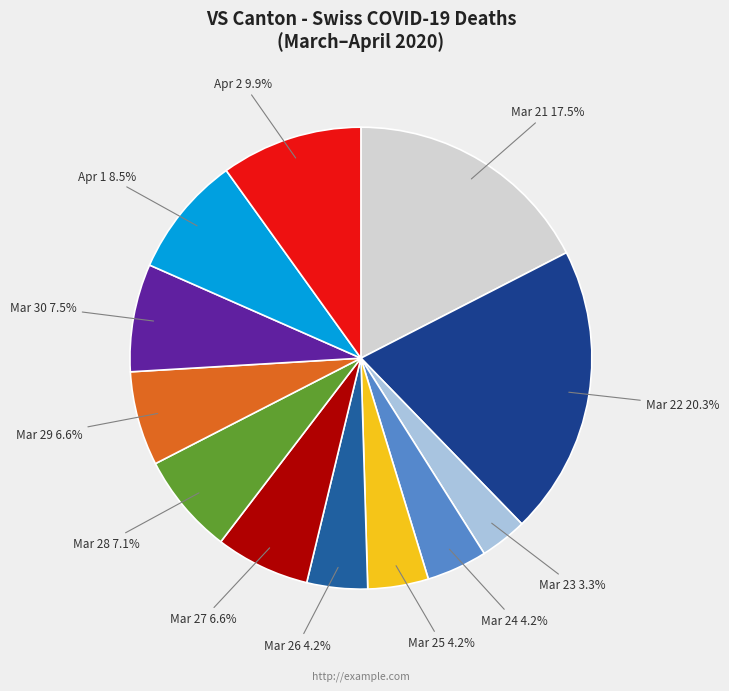

How many segments does this pie chart have?

12